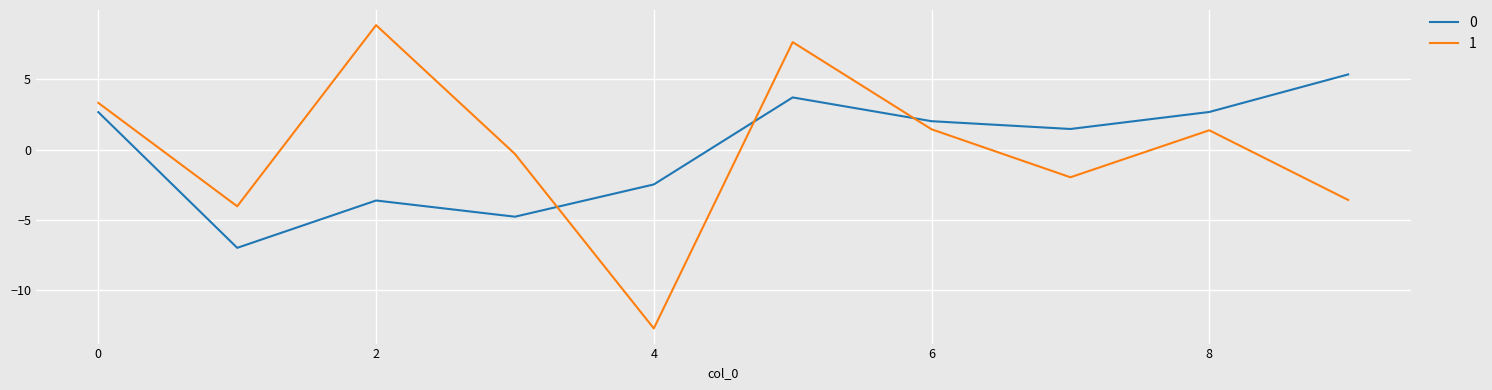

Rank the series by their maximum value, from highest to lowest.

1, 0